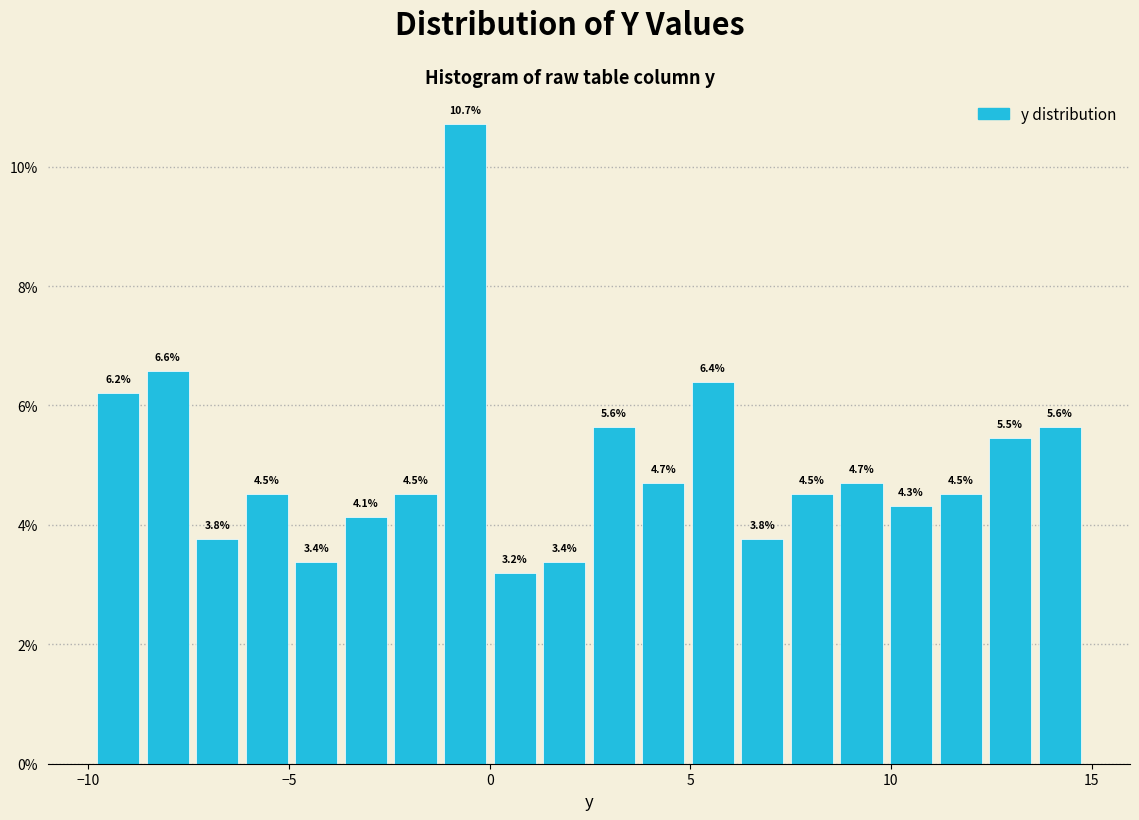

Around what value on the x-axis is the tallest bar? Give the approximate position of its centre, as read against the axis.

-0.5